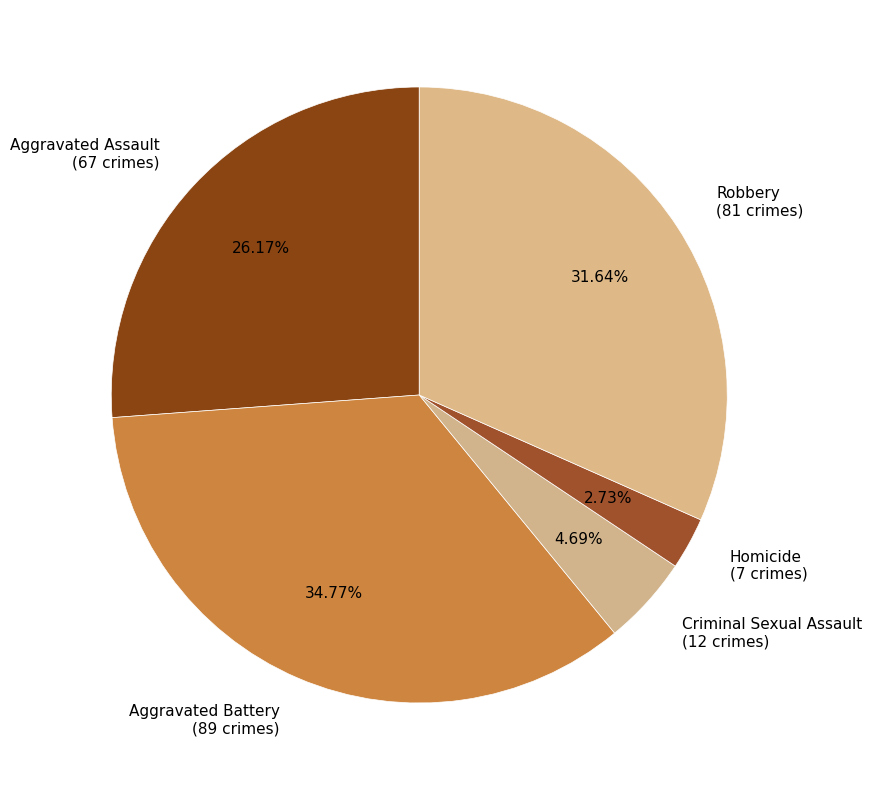

Is the sum of Robbery and Aggravated Assault greater than half?

Yes